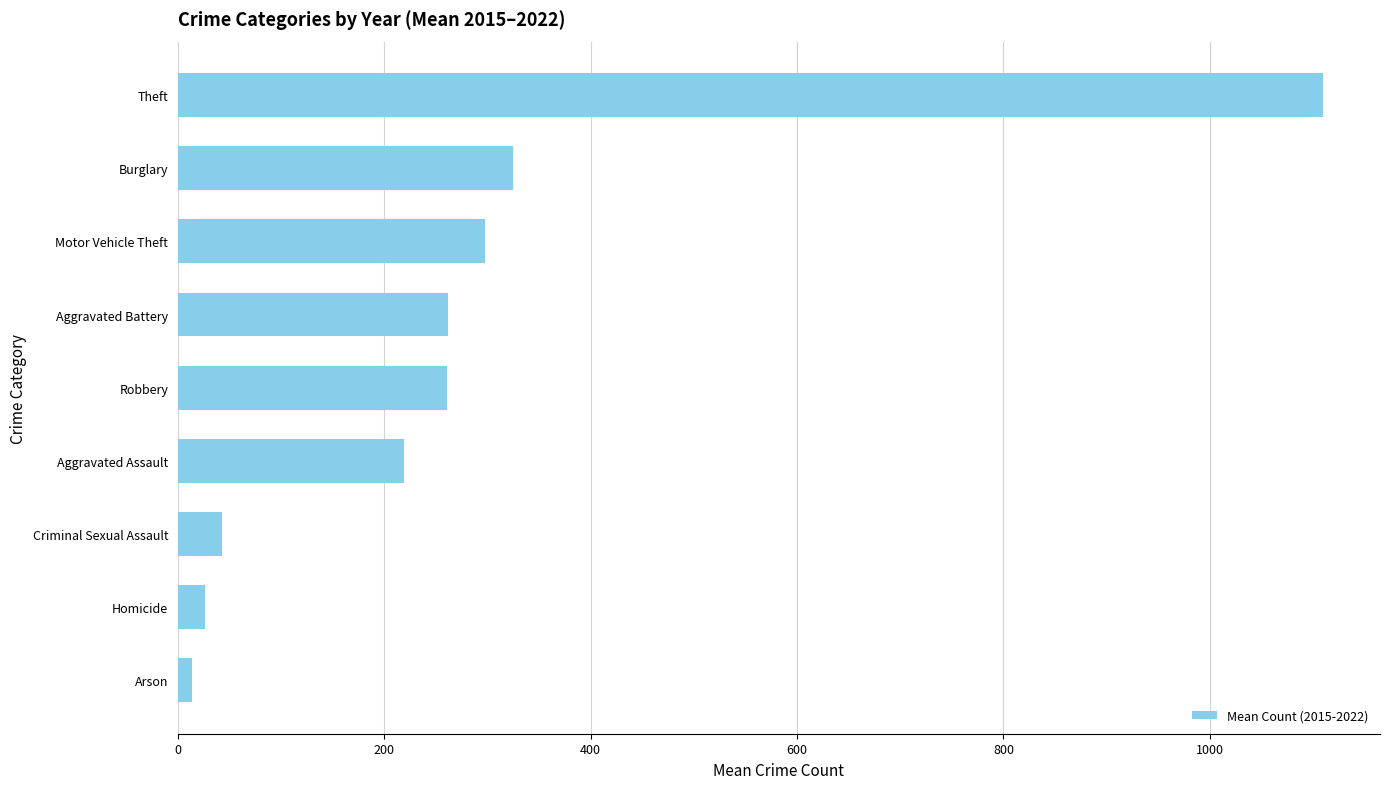

Approximately how many times larger is the value at Theft compared to Criminal Sexual Assault?

26.2